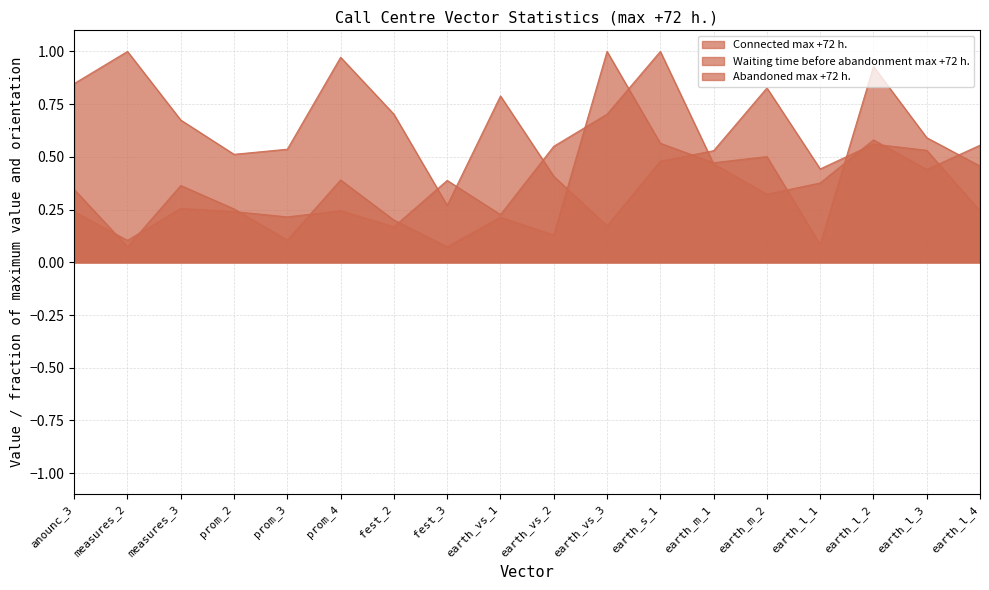

Count the Waiting time before abandonment max +72 h. values in the range 0 to 1.

18